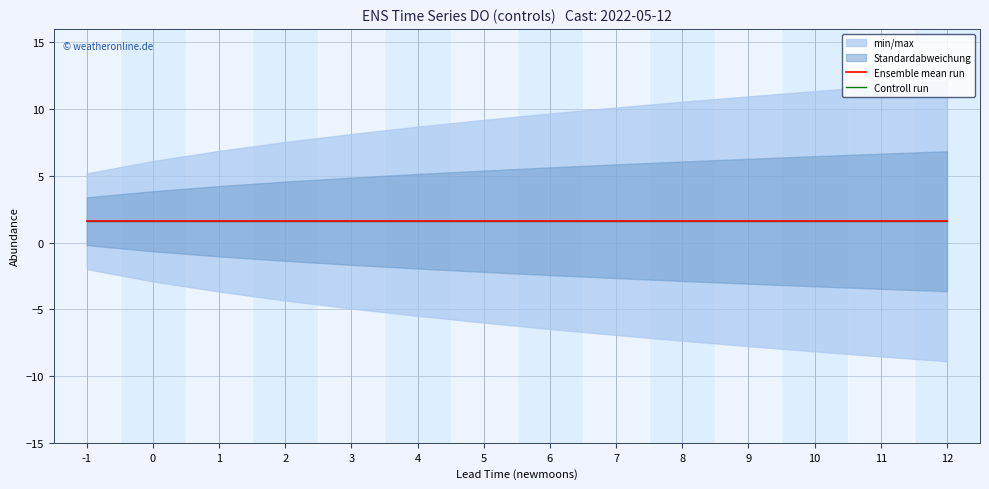

What is the total value across all series at 3?

4.8